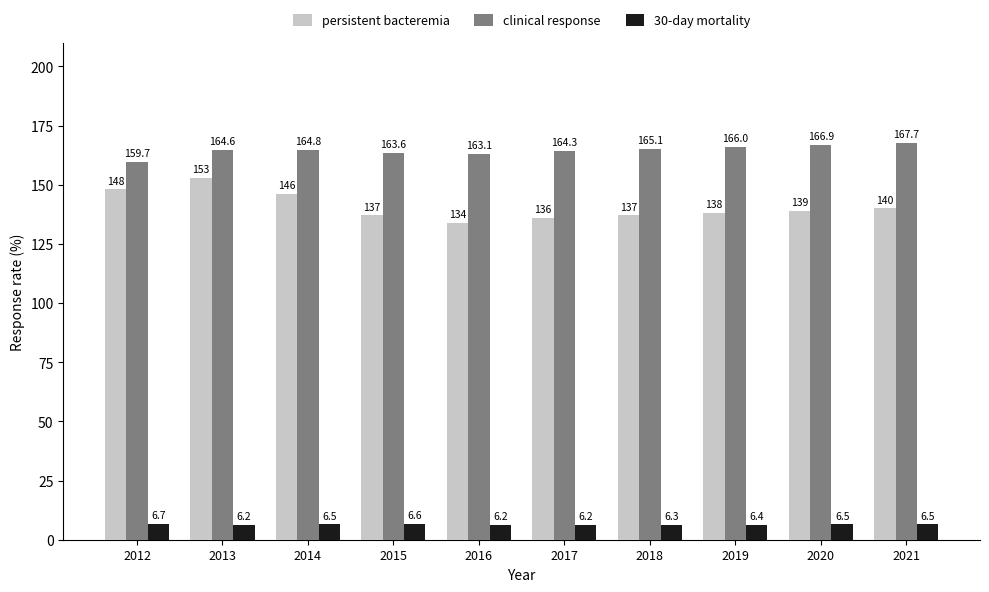

Are the bars horizontal?

No